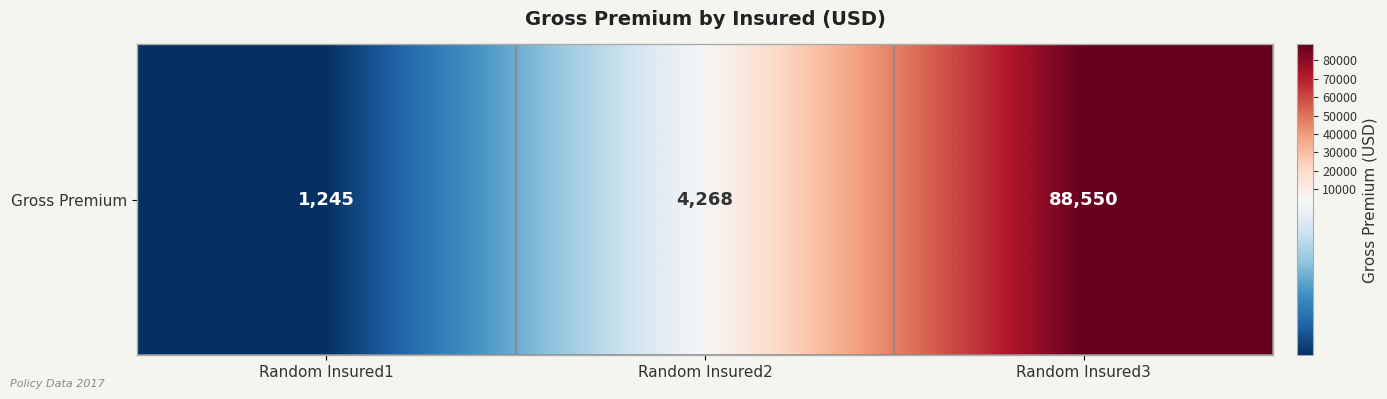

List the labels in order of value, smallest first.

Random Insured1, Random Insured2, Random Insured3